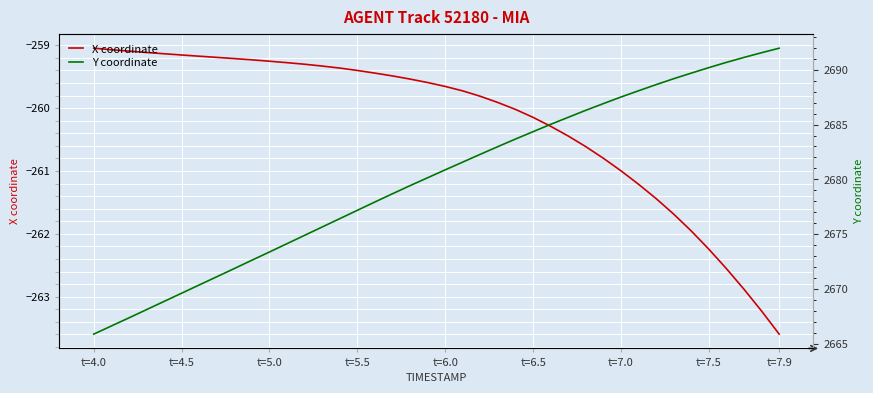

Is it true that X coordinate equals -259.7 at t=6.0?

True